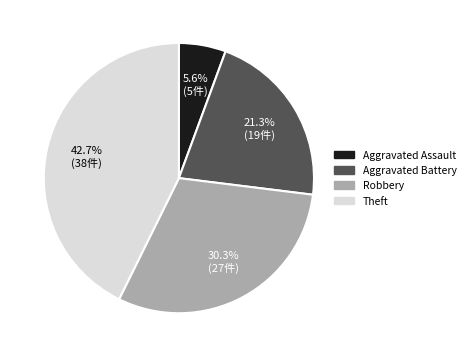

What percentage is NOT represented by Aggravated Assault?

94.4%